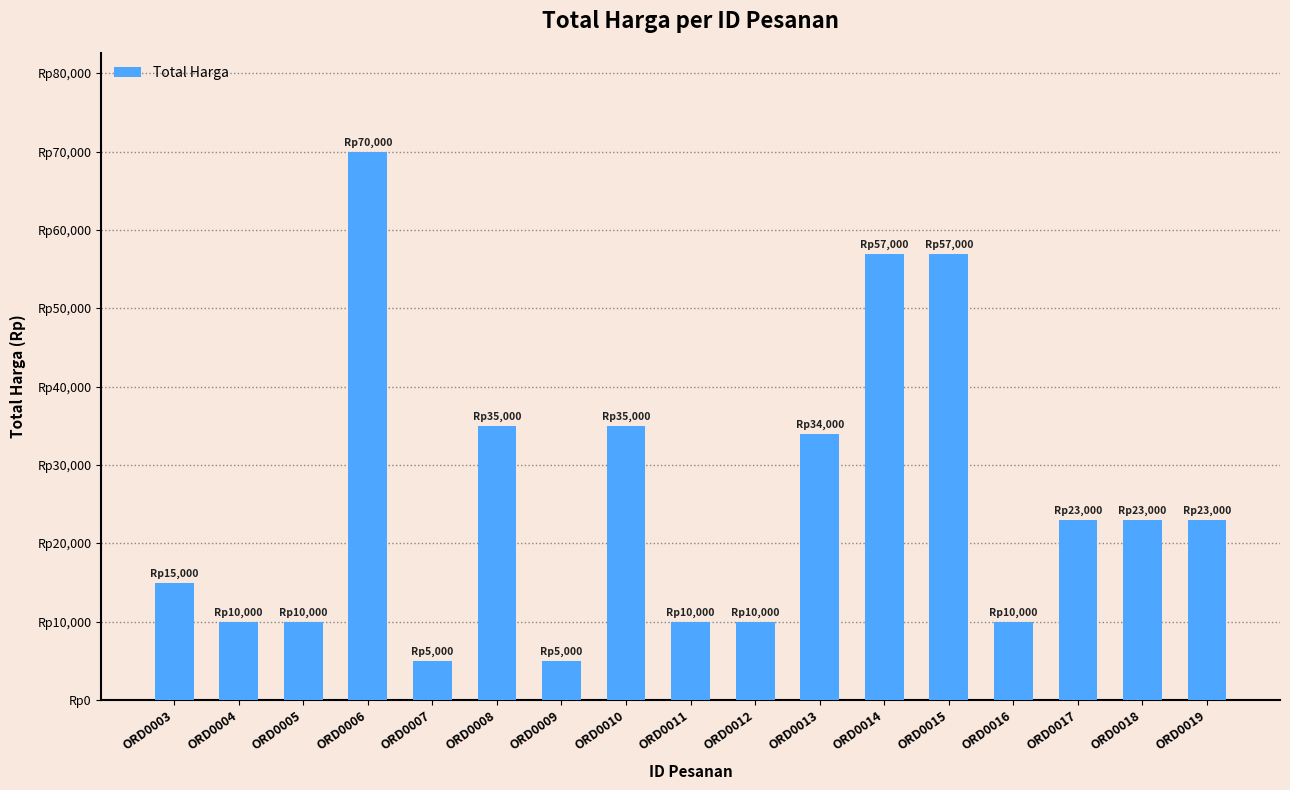

Does the chart contain stacked bars?

No